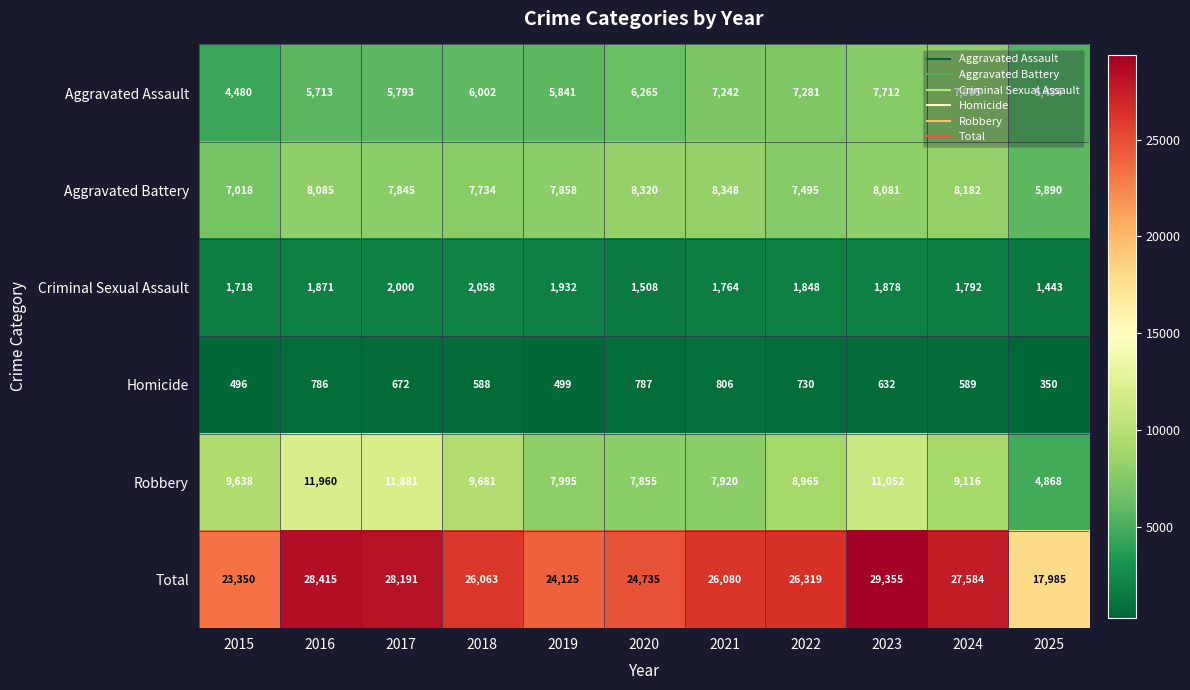

At which category does the chart reach its peak across all series?

2023